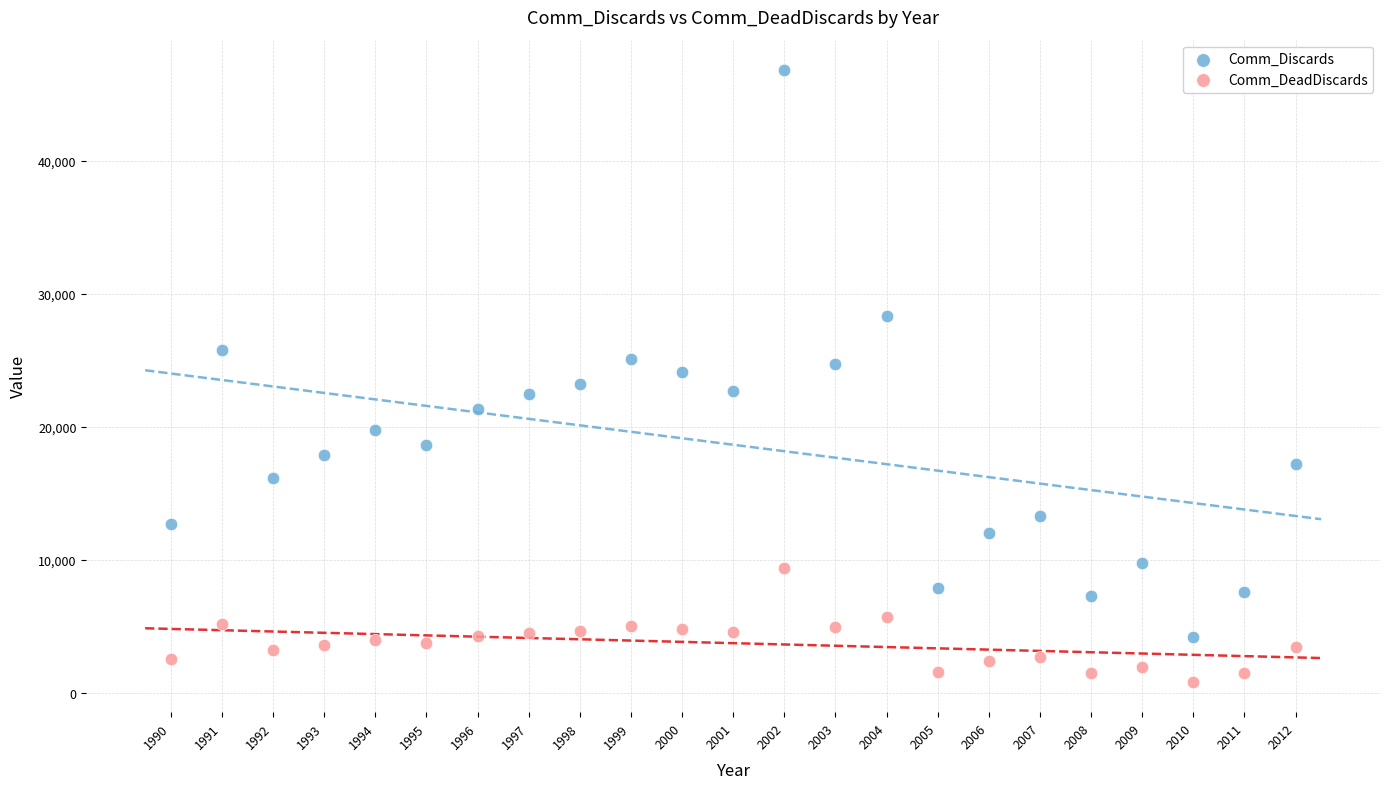

Which series contains the highest Y value?

Comm_Discards